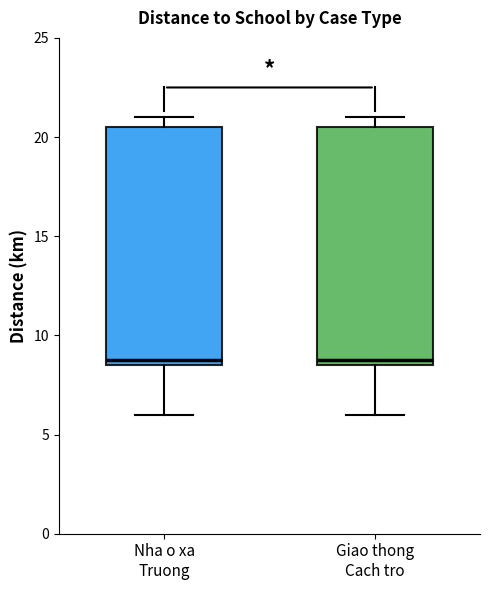

Where does the lower whisker of the box for Giao thong Cach tro end on the y-axis? The values are not printed on the chart, so give them approximately, as read against the axis.

6.0